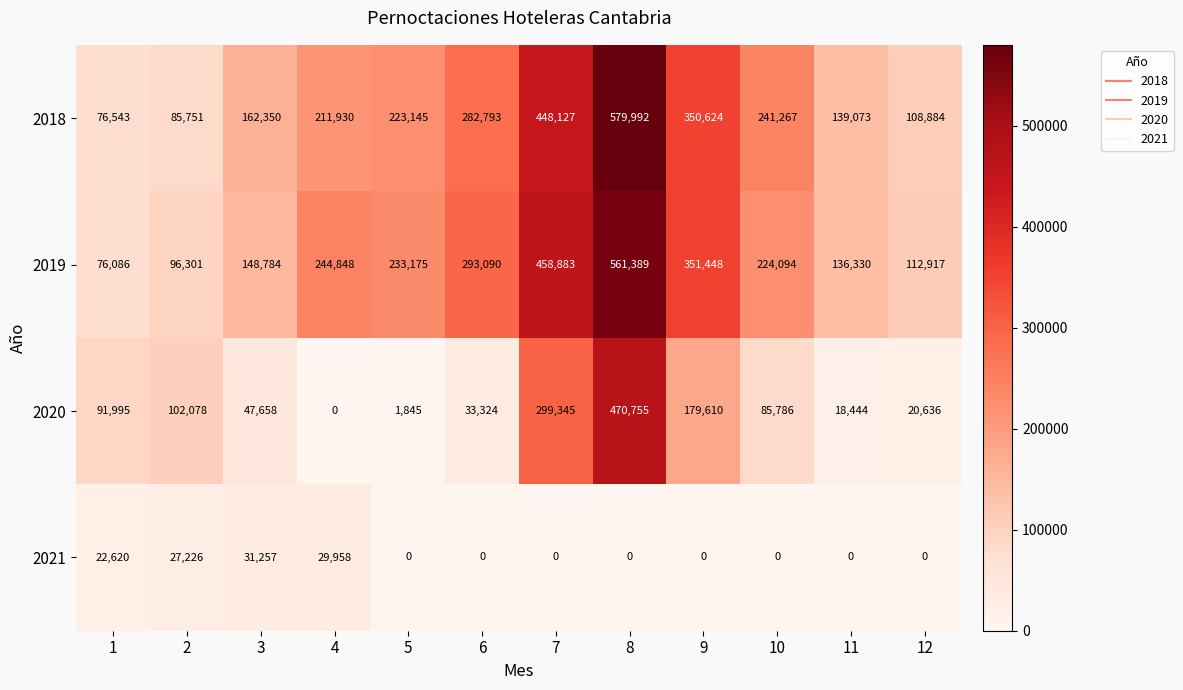

What is the difference between the highest and lowest values at 4?

244848